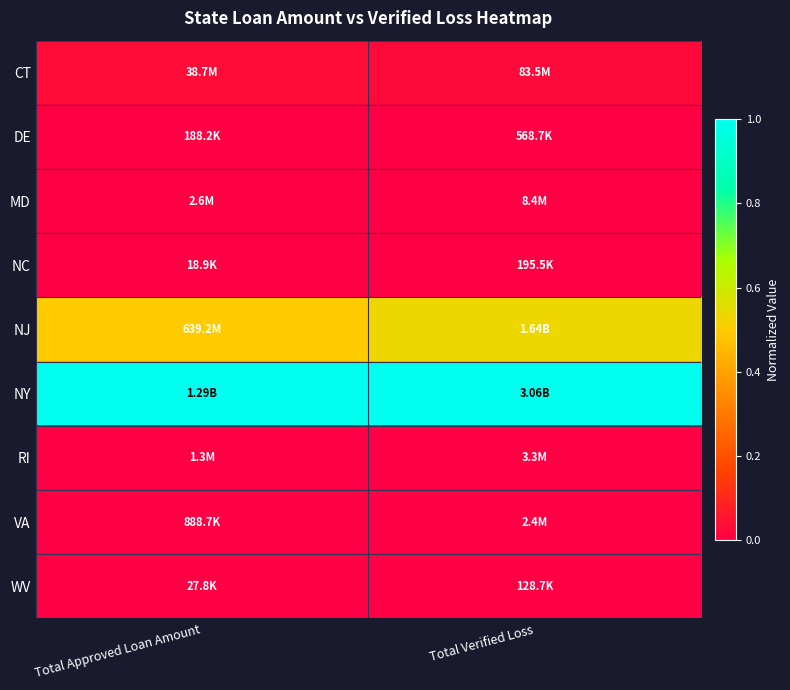

Which series changed the most between Total Approved Loan Amount and Total Verified Loss?

NJ